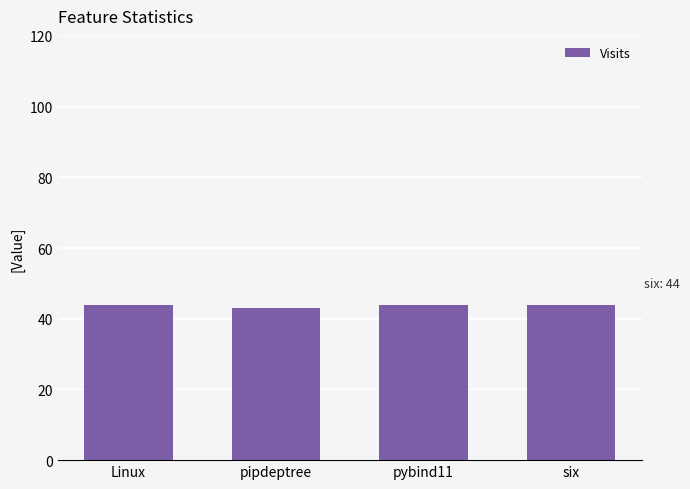

Approximately how many times larger is the value at Linux compared to pybind11?

1.0